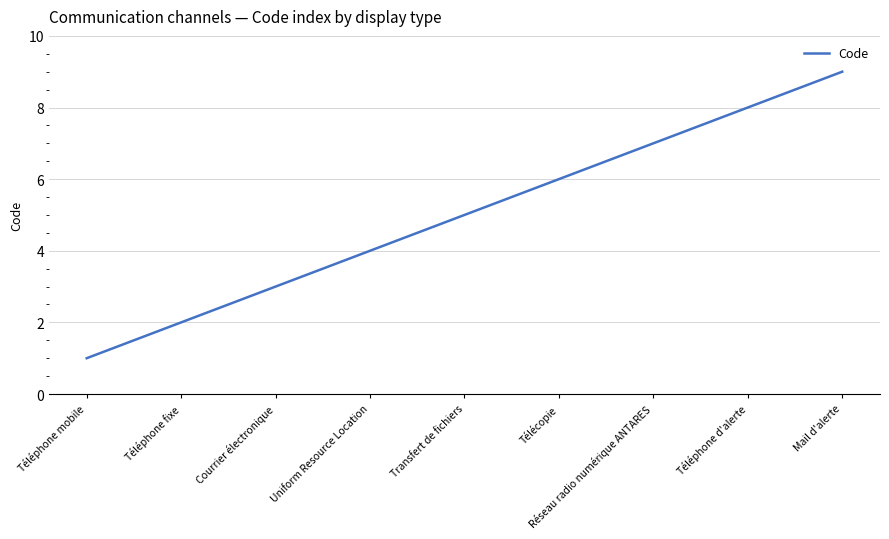

Reading left to right, list all the values displayed in this chart.

1	2	3	4	5	6	7	8	9